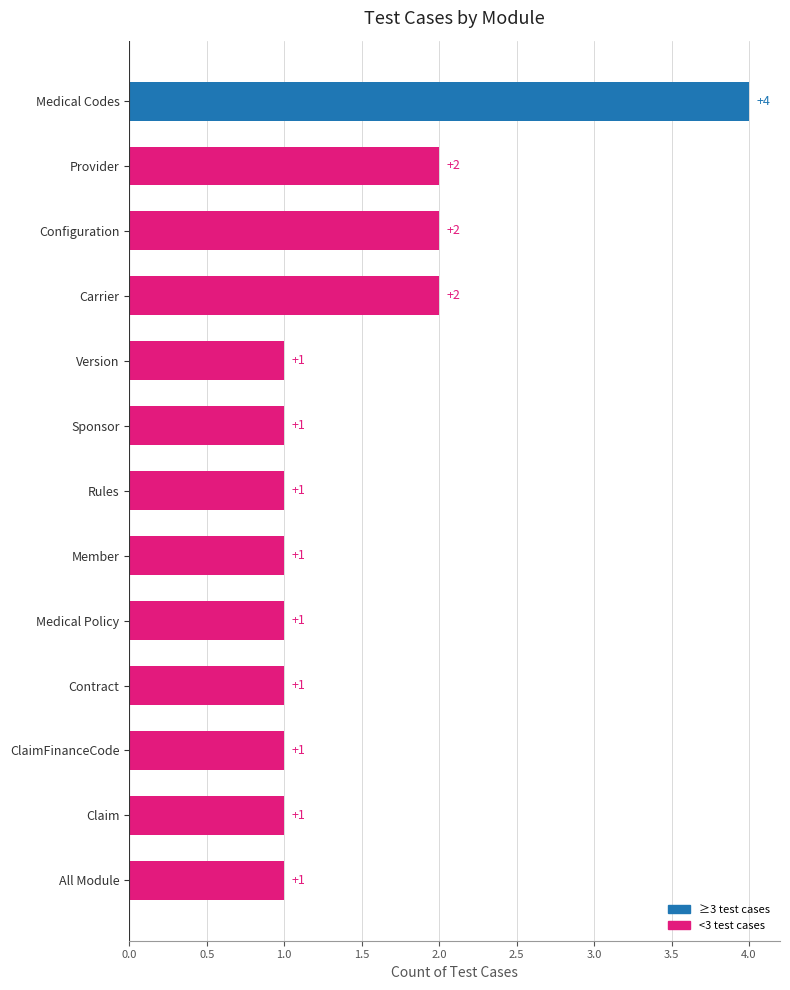

Are the bars grouped side by side (vs. stacked)?

No